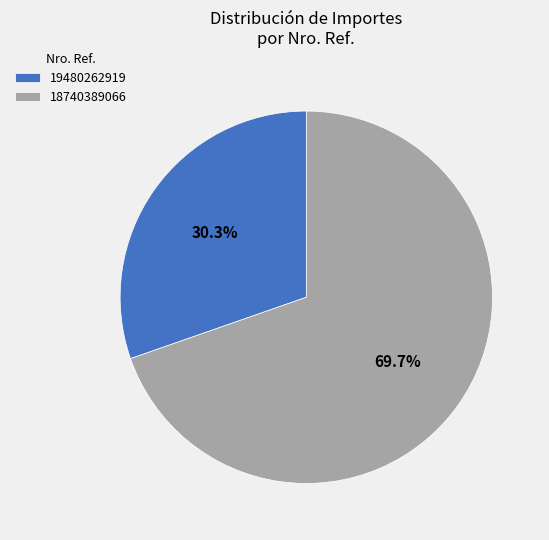

Rank the categories by value from lowest to highest.

19480262919, 18740389066